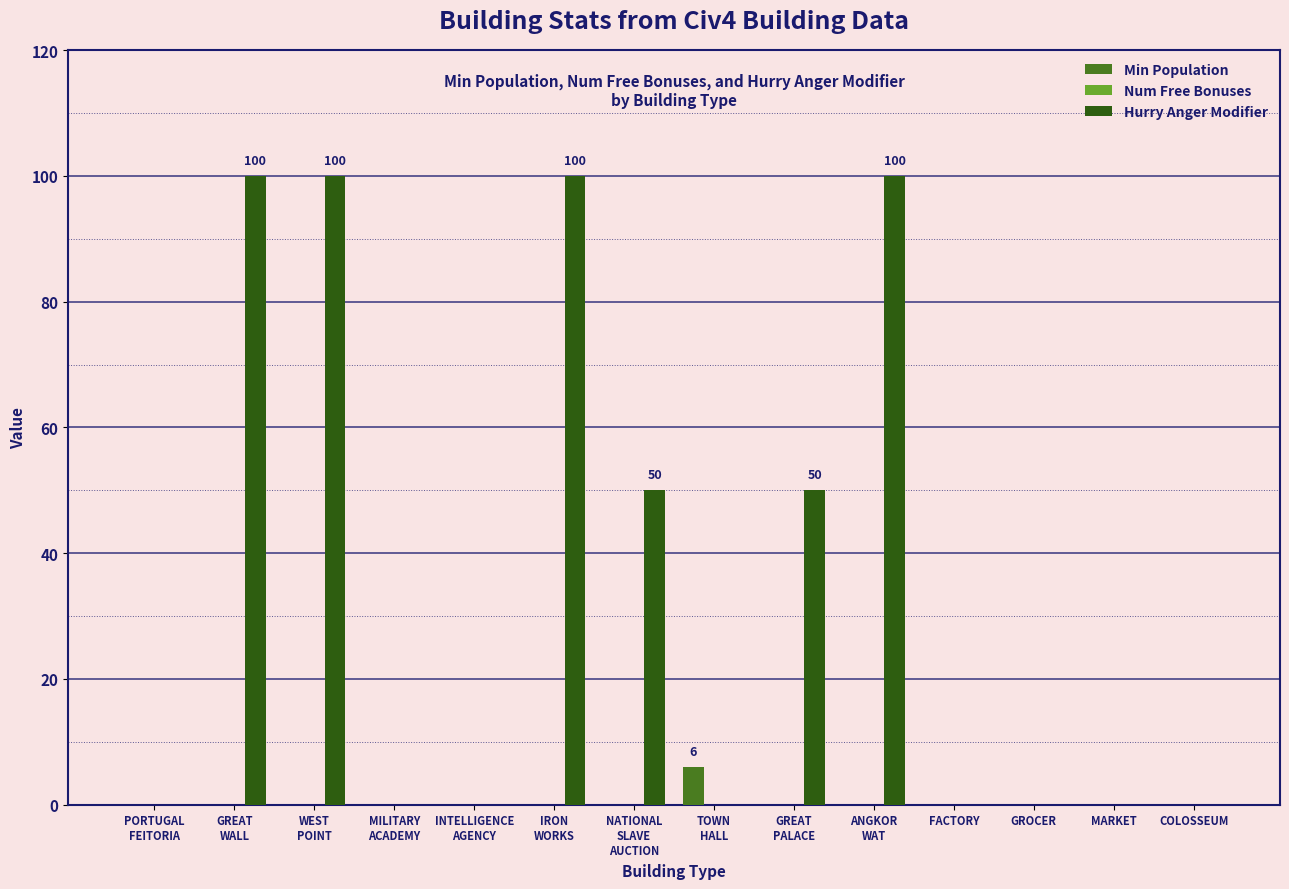

The value of Hurry Anger Modifier at COLOSSEUM is 66. True or false?

False